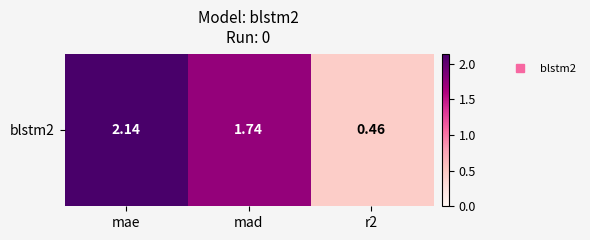

What is the change in value from mad to r2?

-1.3